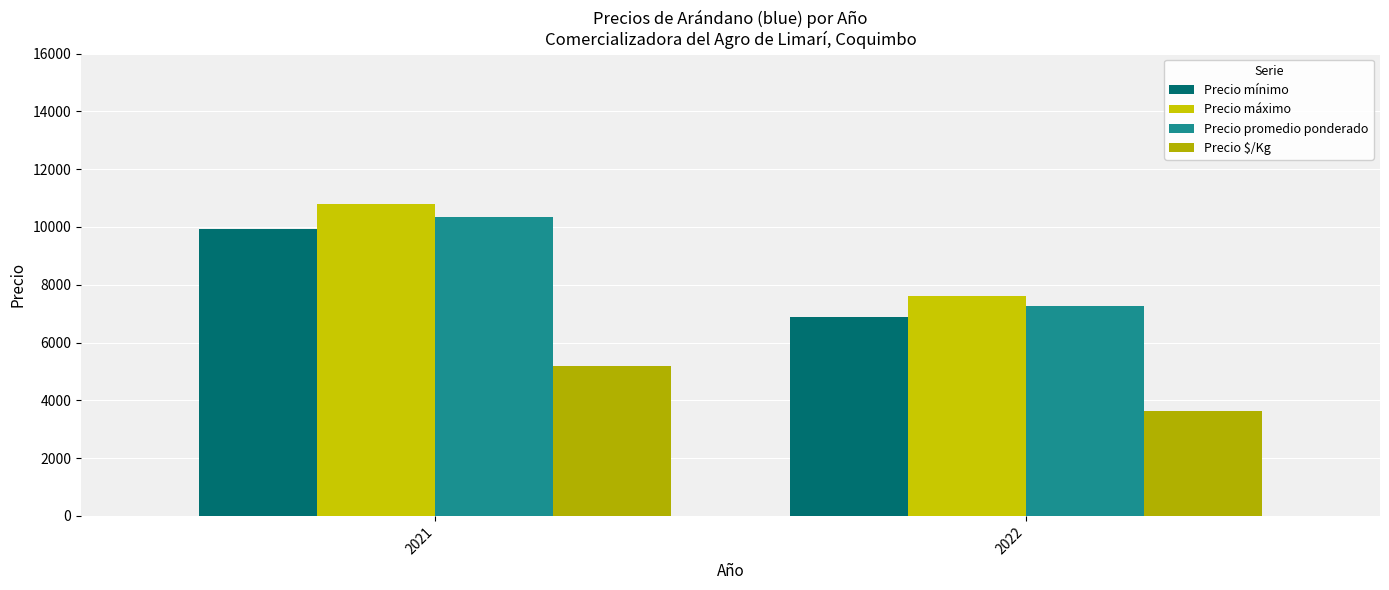

At which label does Precio $/Kg reach its peak?

2021